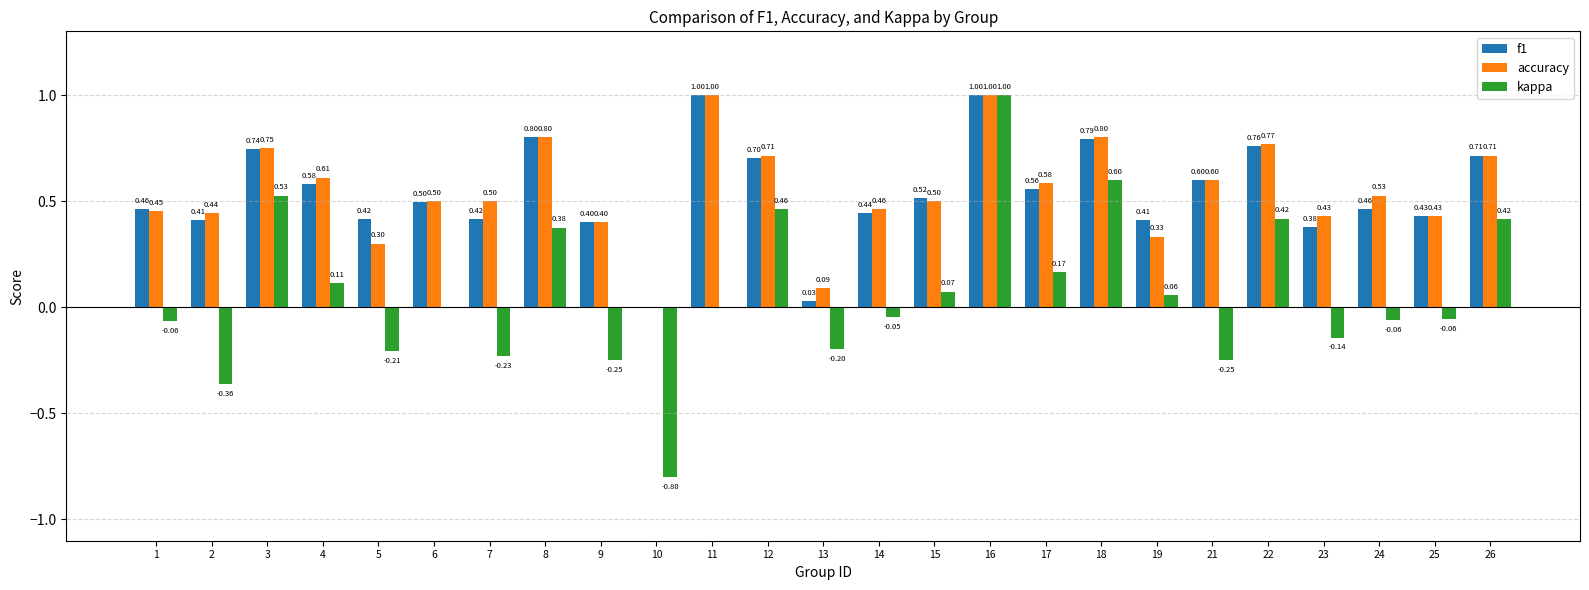

Is the value of kappa at 18 greater than the value of accuracy at 16?

No